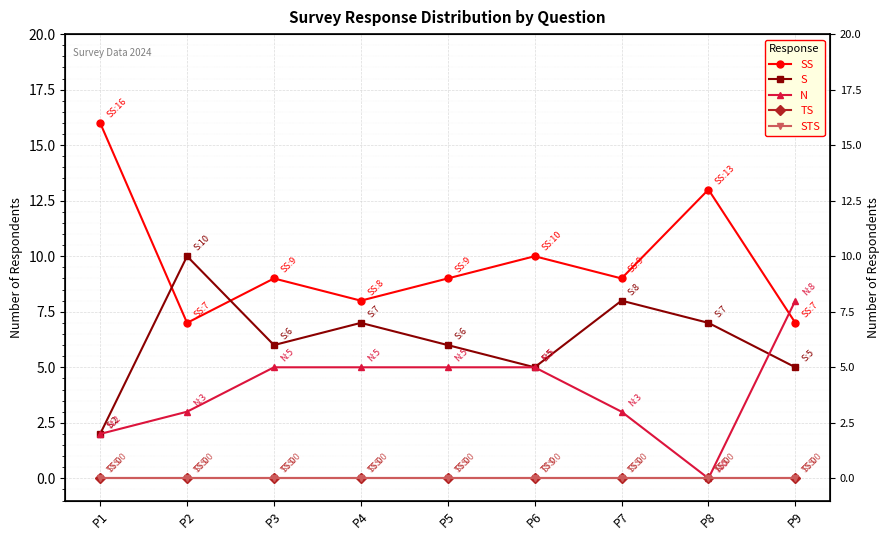

The N series shows 2 at P1. True or false?

True